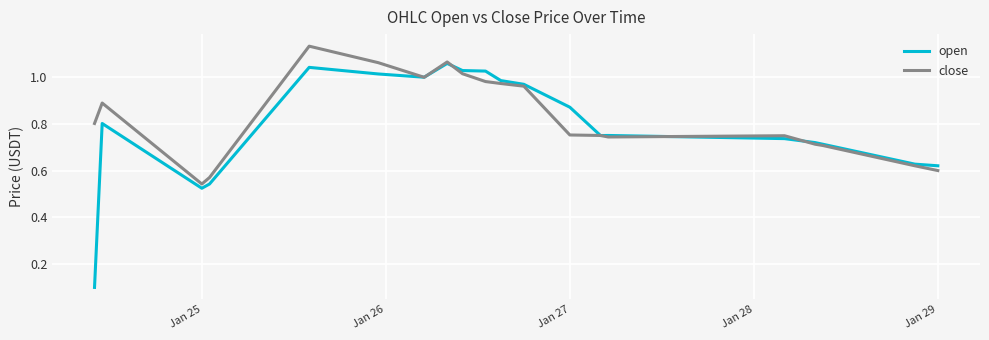

Which series has the largest range (max minus min)?

open